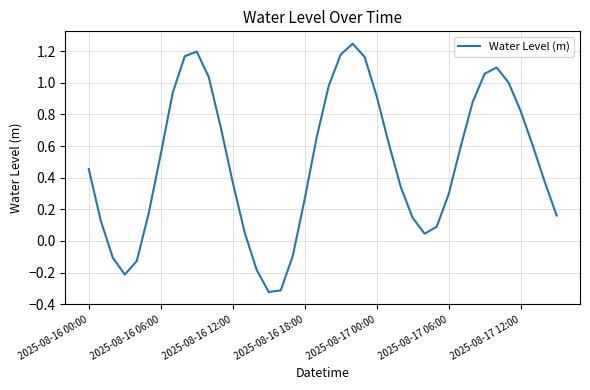

What is the difference between the maximum and minimum values?

1.6